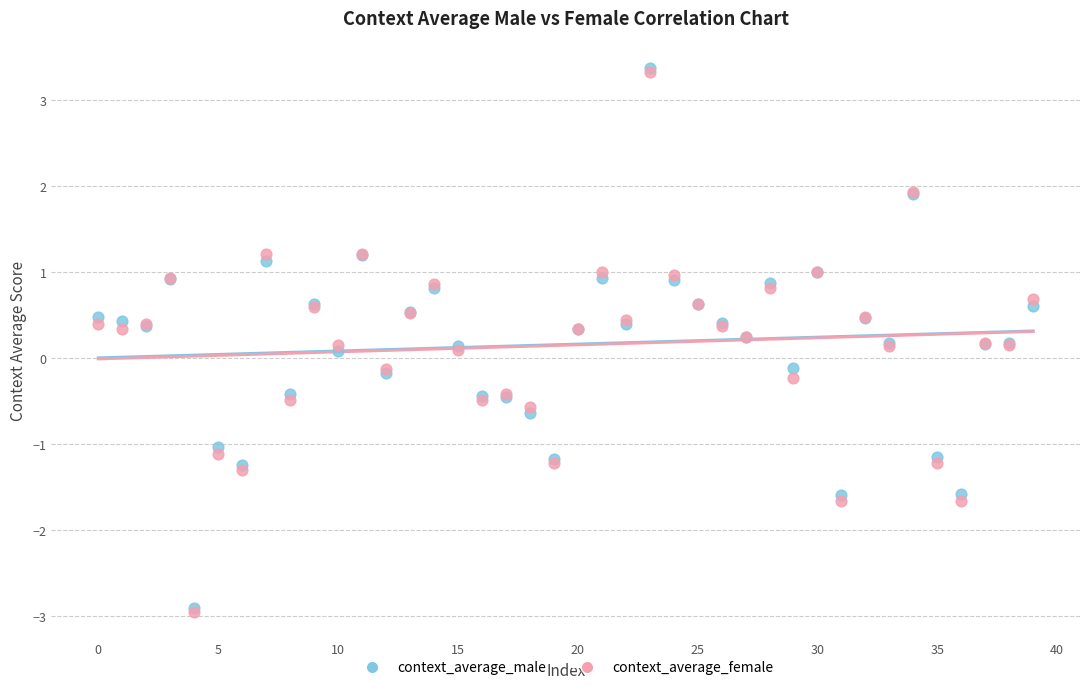

Which series has the widest spread of Y values?

context_average_female